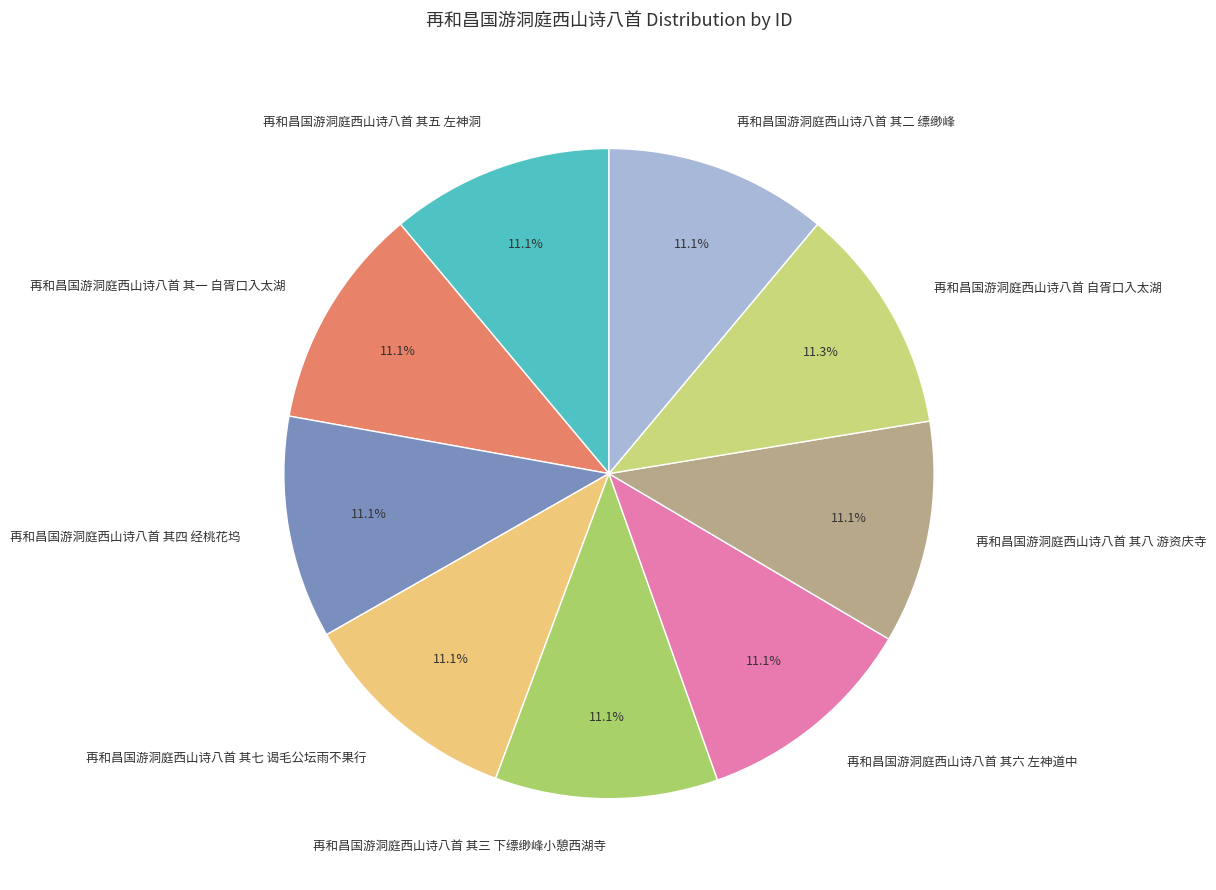

Is 再和昌国游洞庭西山诗八首 自胥口入太湖 the majority of the pie?

No